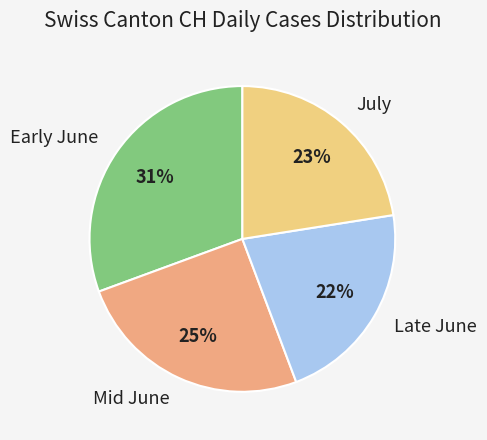

How many slices are in this pie chart?

4